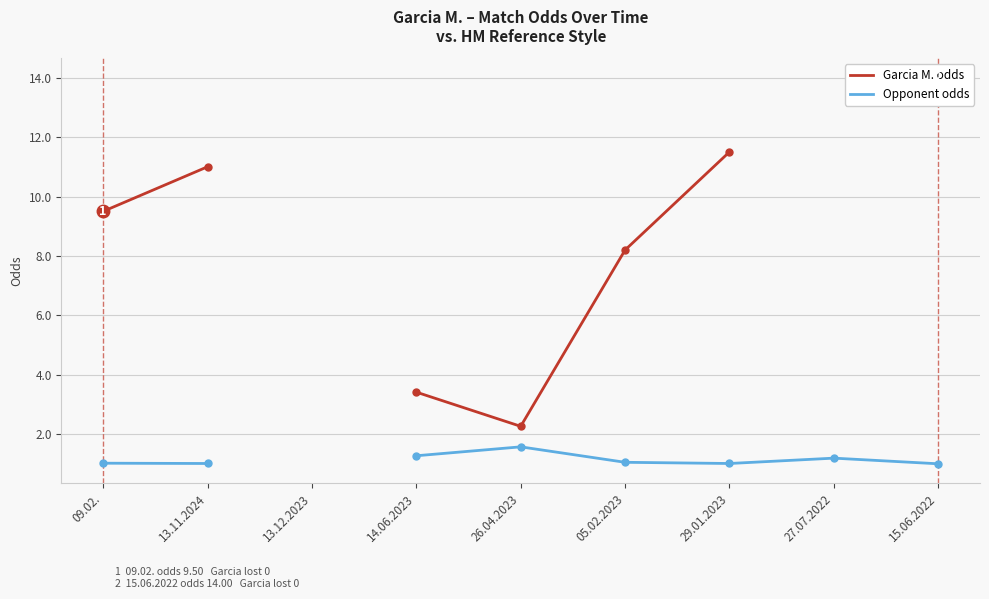

Where does the Garcia M. odds series first go above 3?

09.02.